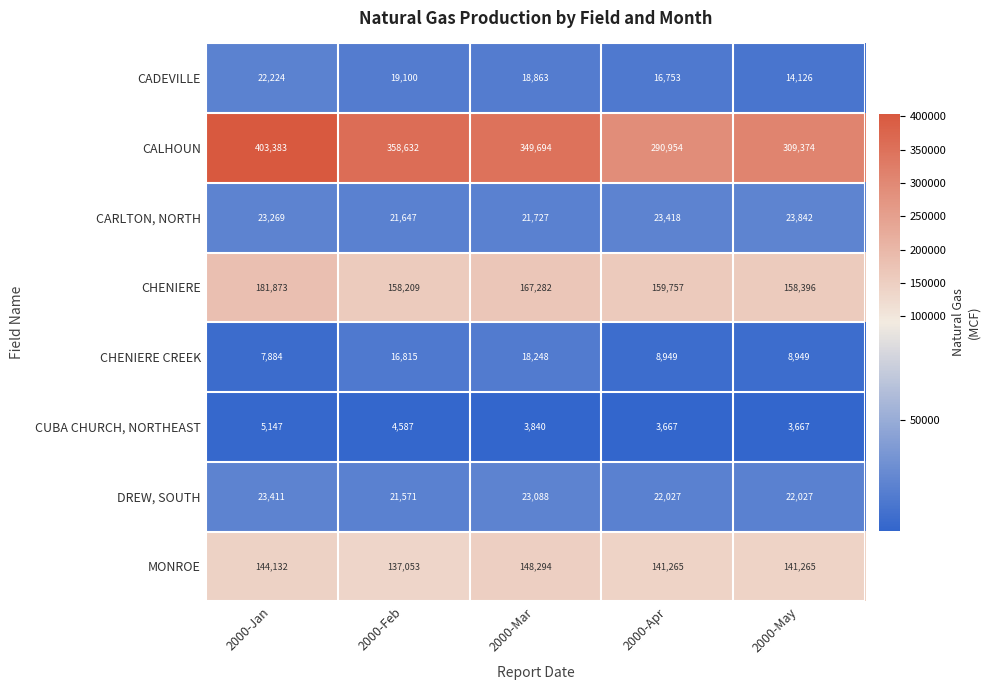

Which series has the widest spread of values?

CALHOUN